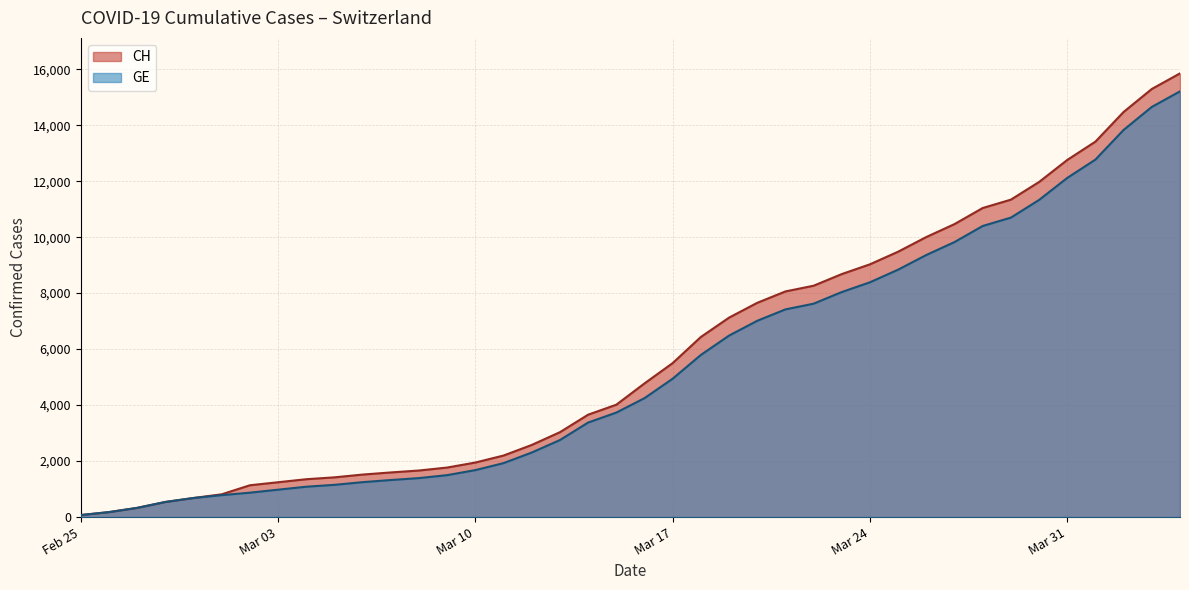

Which series has the largest range (max minus min)?

CH